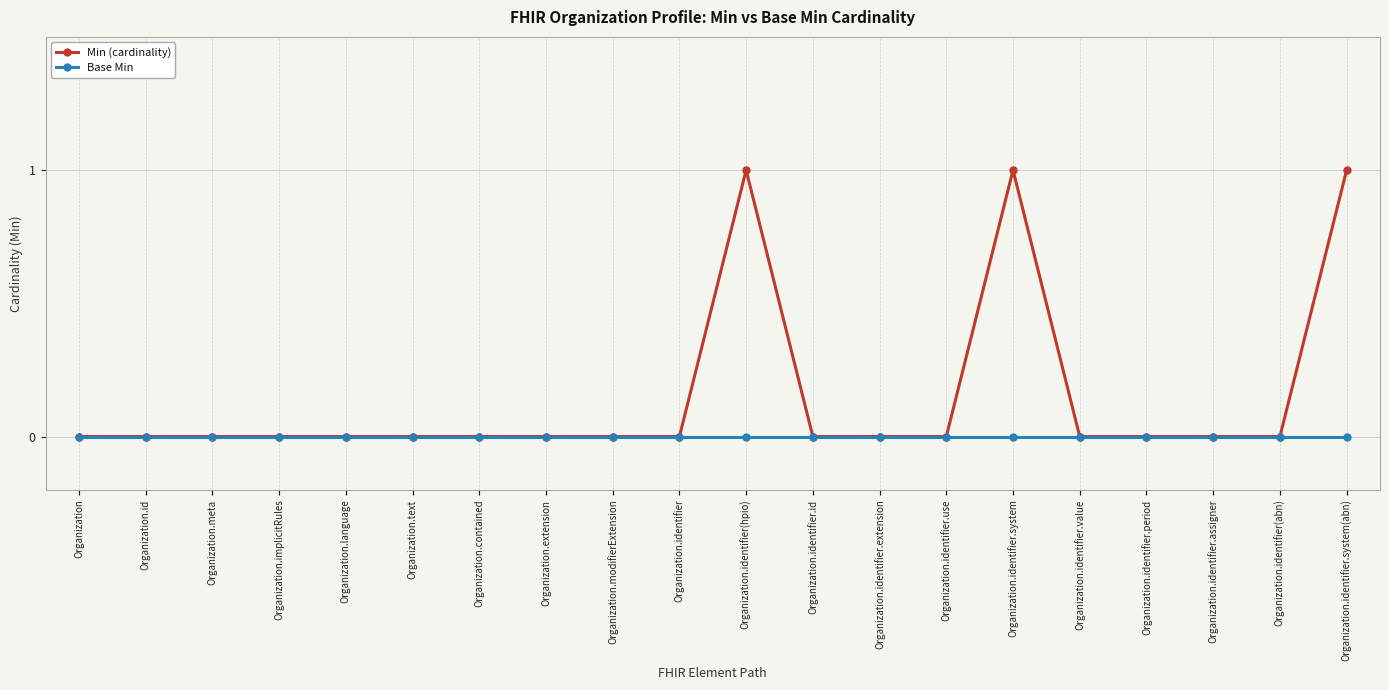

Reading right to left, transcribe all the data shown in this chart.

Min (cardinality): 1	0	0	0	0	1	0	0	0	1	0	0	0	0	0	0	0	0	0	0
Base Min: 0	0	0	0	0	0	0	0	0	0	0	0	0	0	0	0	0	0	0	0